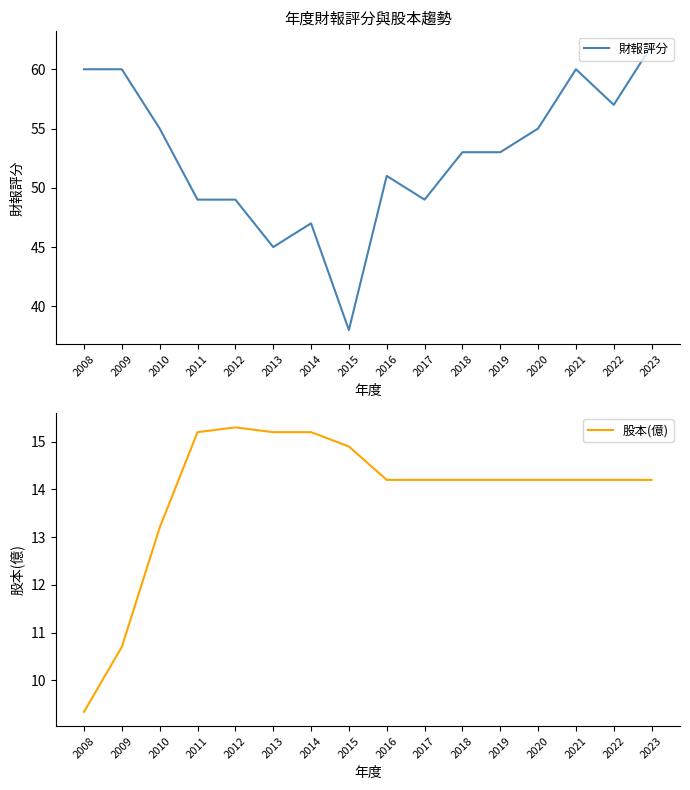

True or false: 財報評分 has a value of 45.0 at 2013.

True